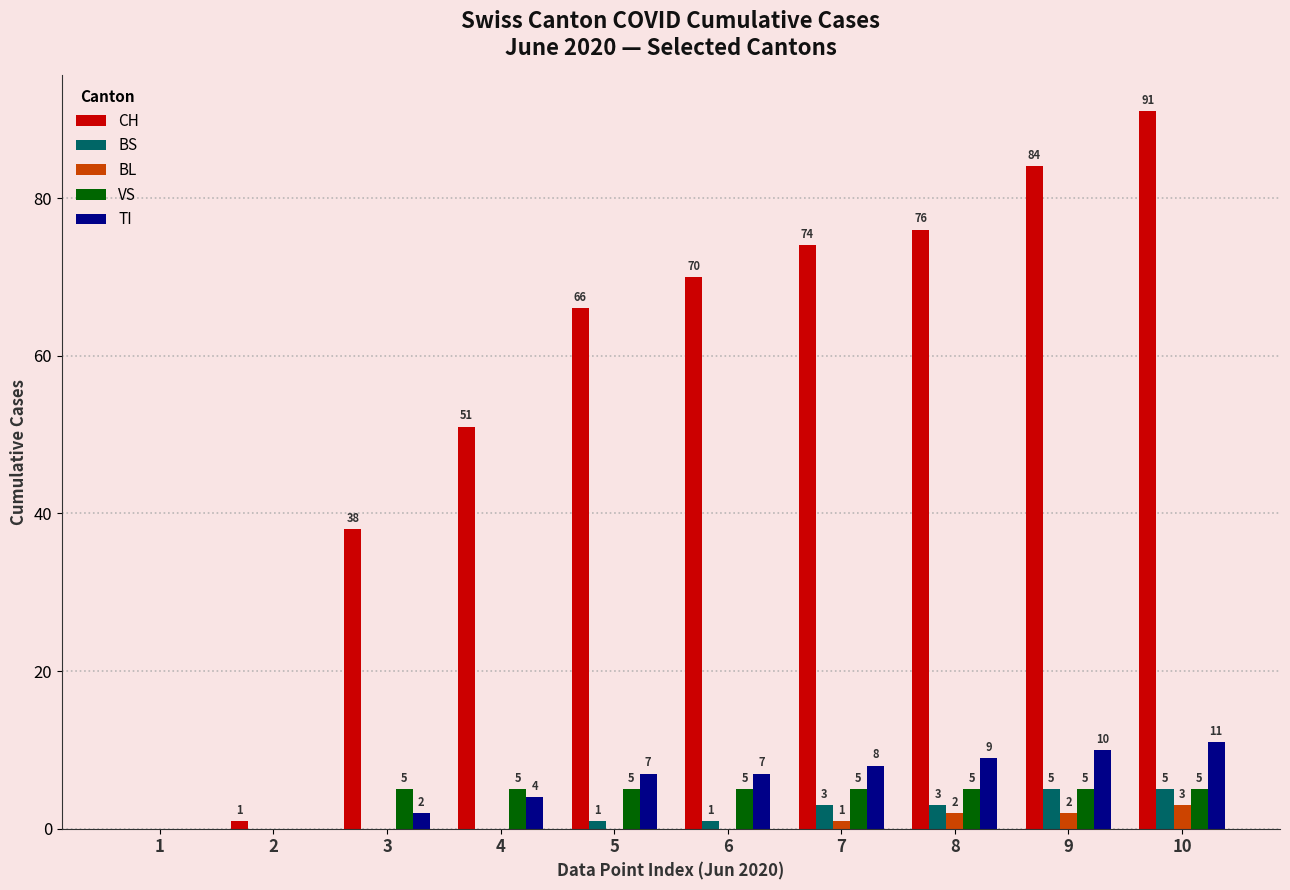

Which series has the largest range (max minus min)?

CH